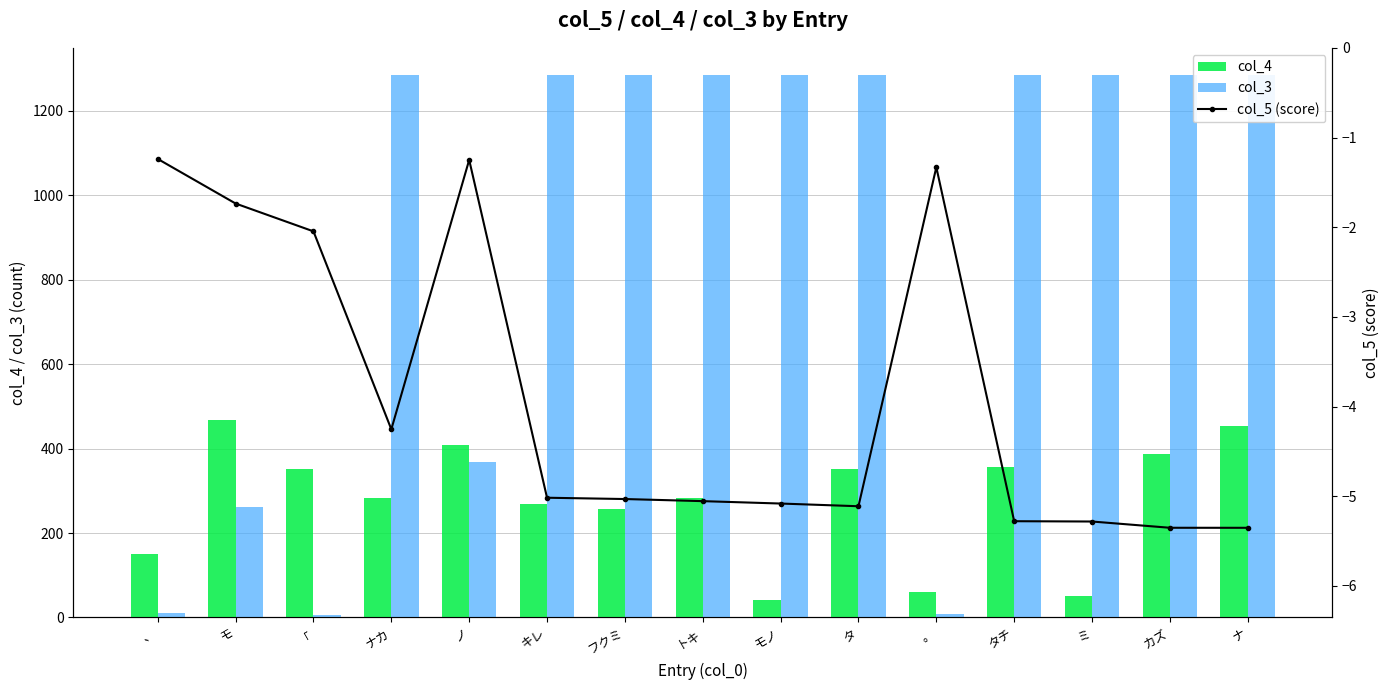

Between キレ and タ, which series saw the biggest shift?

col_4